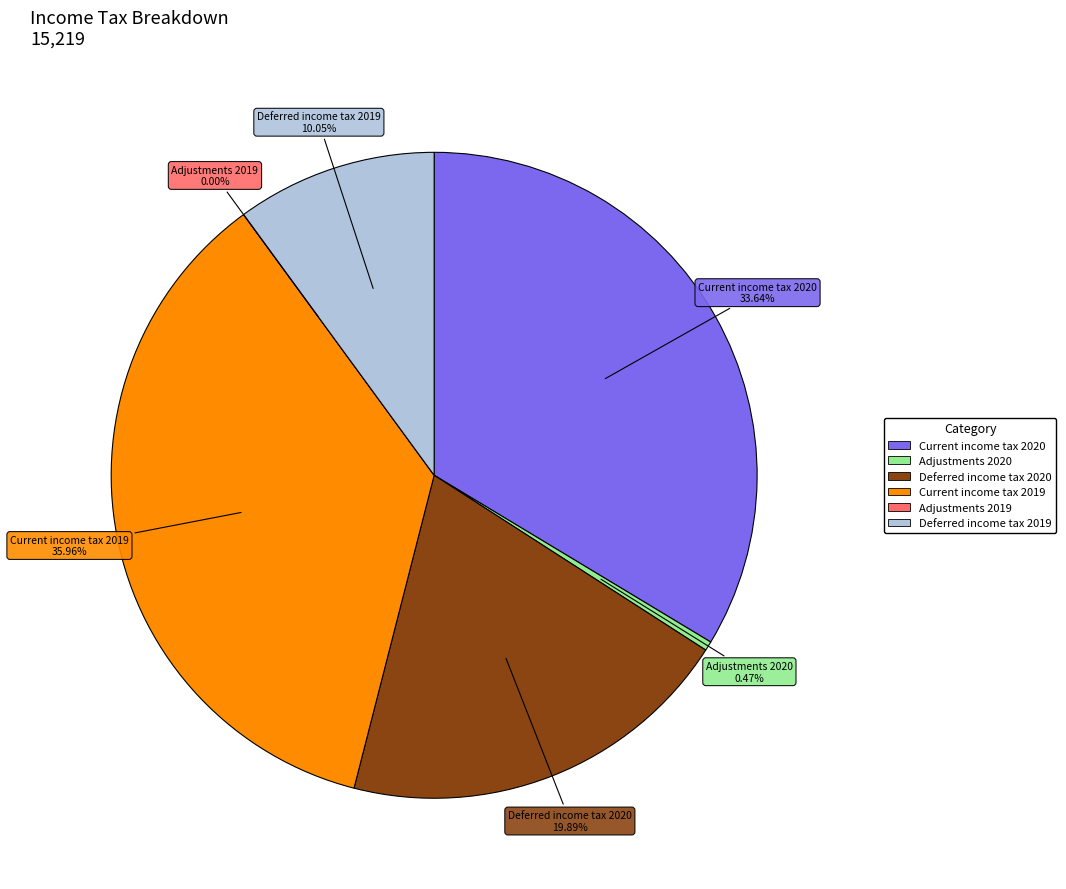

Combined, what portion of the pie is Deferred income tax 2020 and Current income tax 2019?

55.9%